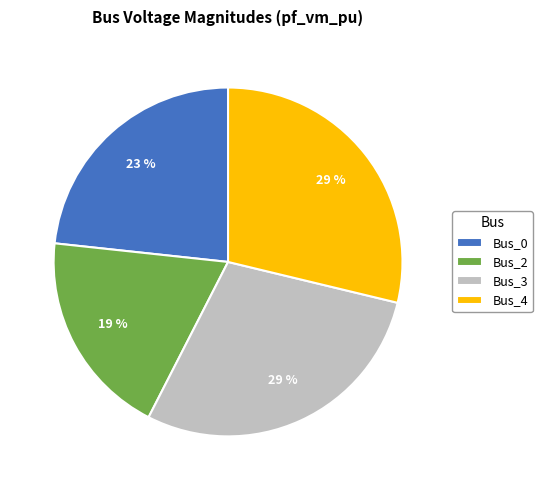

To the nearest percent, what percentage of the pie is Bus_0?

23%